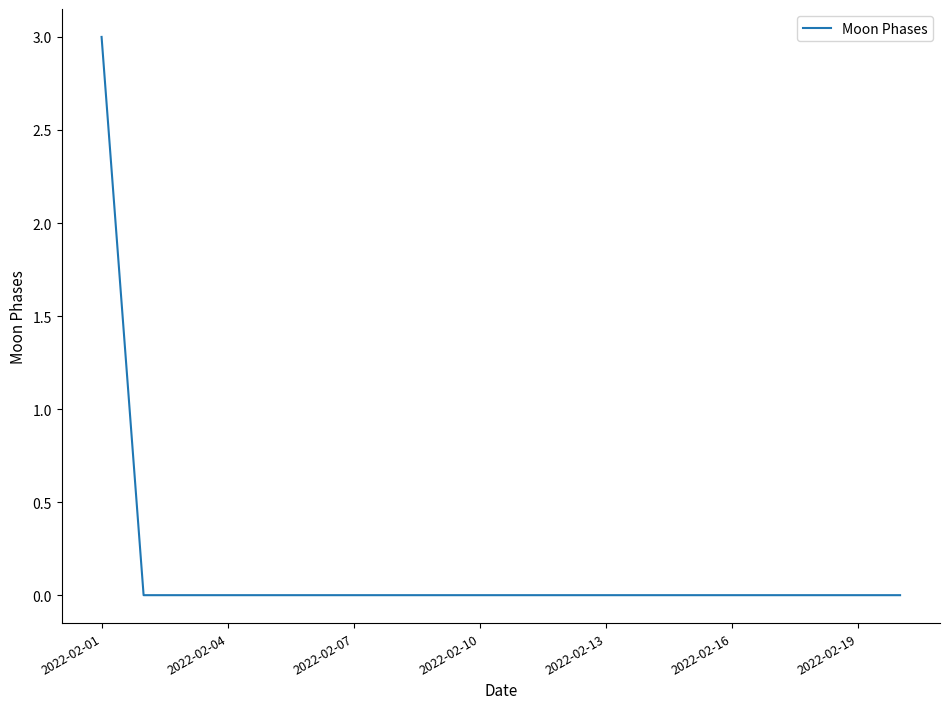

What is the greatest value displayed?

3